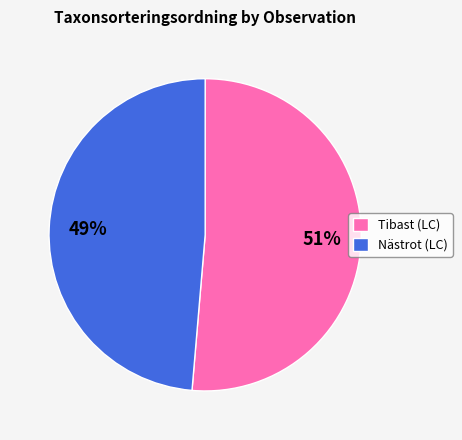

To the nearest percent, what is the combined percentage of Tibast (LC) and Nästrot (LC)?

100%